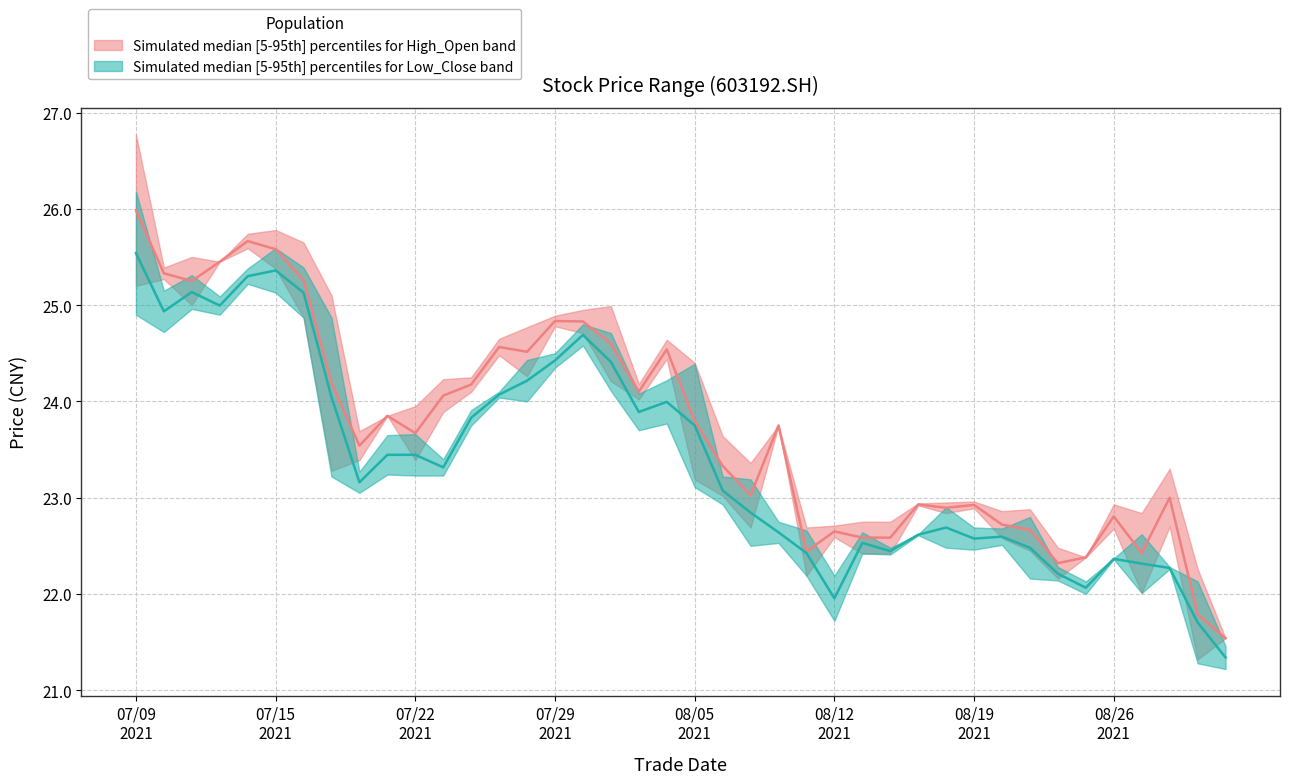

What is the difference between the maximum and minimum values in the low series?

4.2